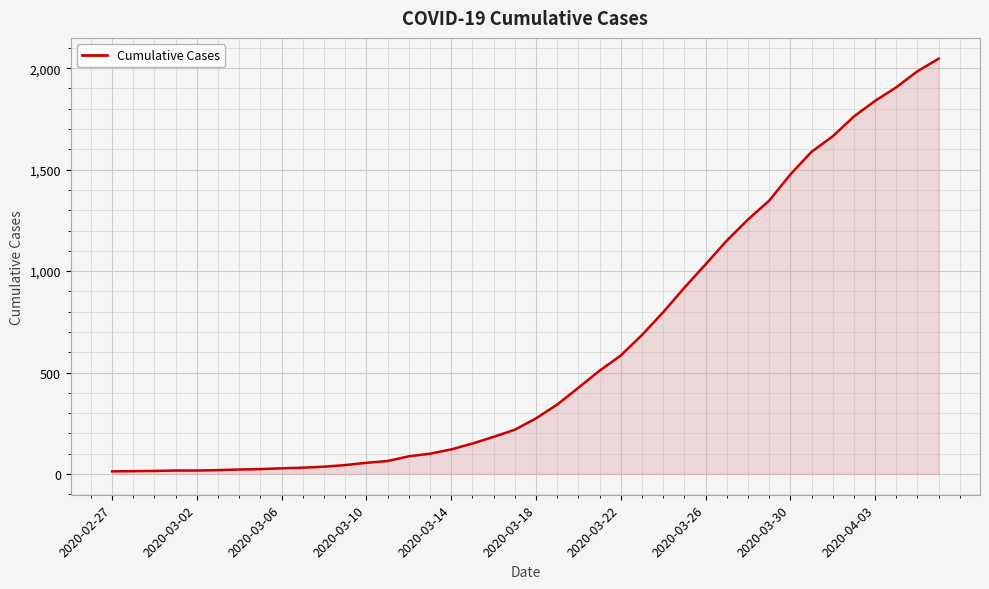

What is the maximum value shown in the chart?

2047